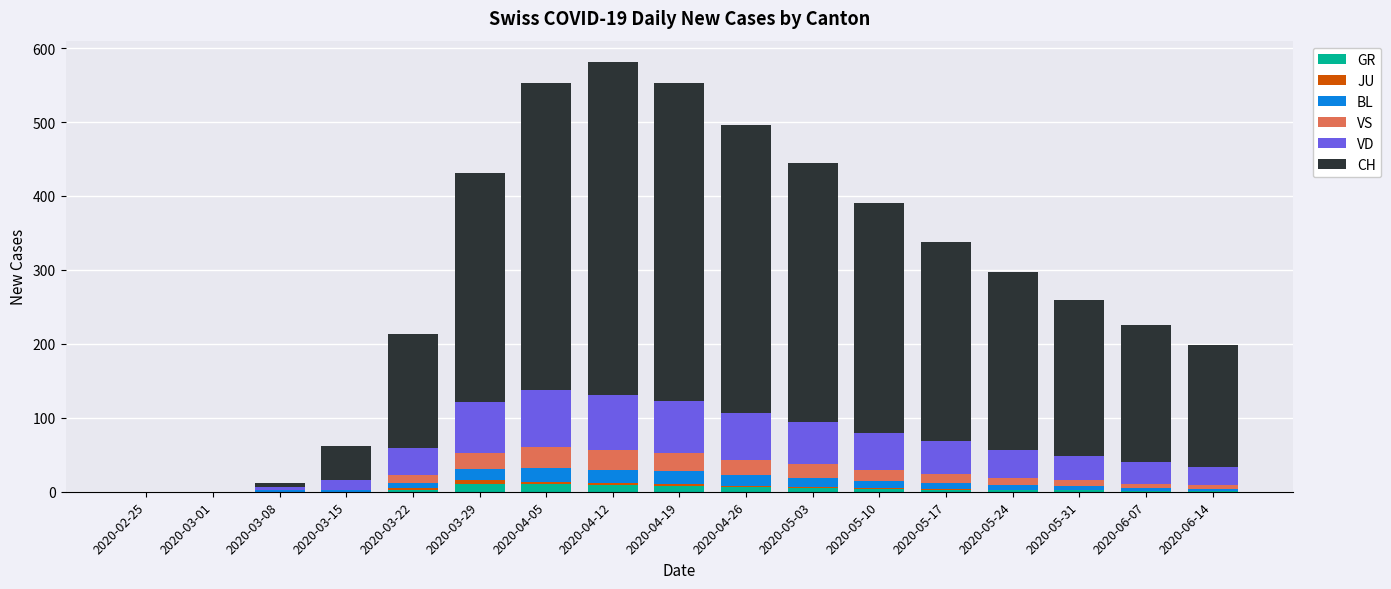

True or false: GR has a value of 11 at 2020-03-29.

True